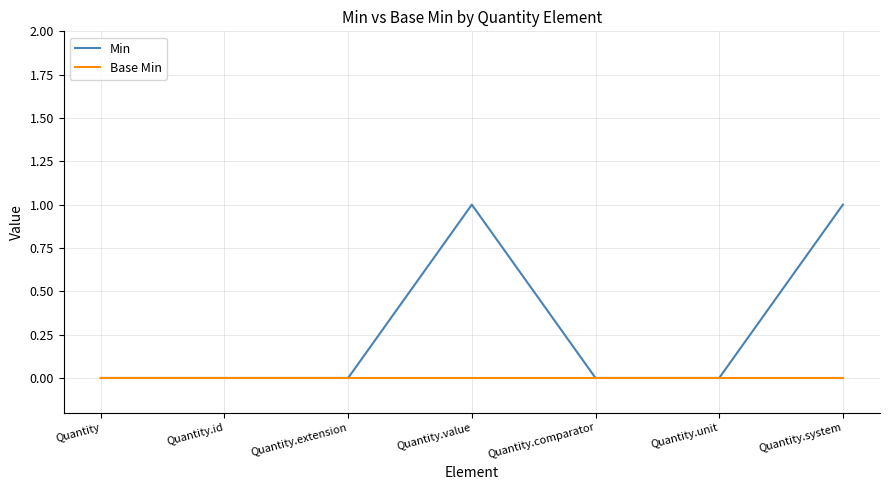

What is the maximum value shown in the chart?

1